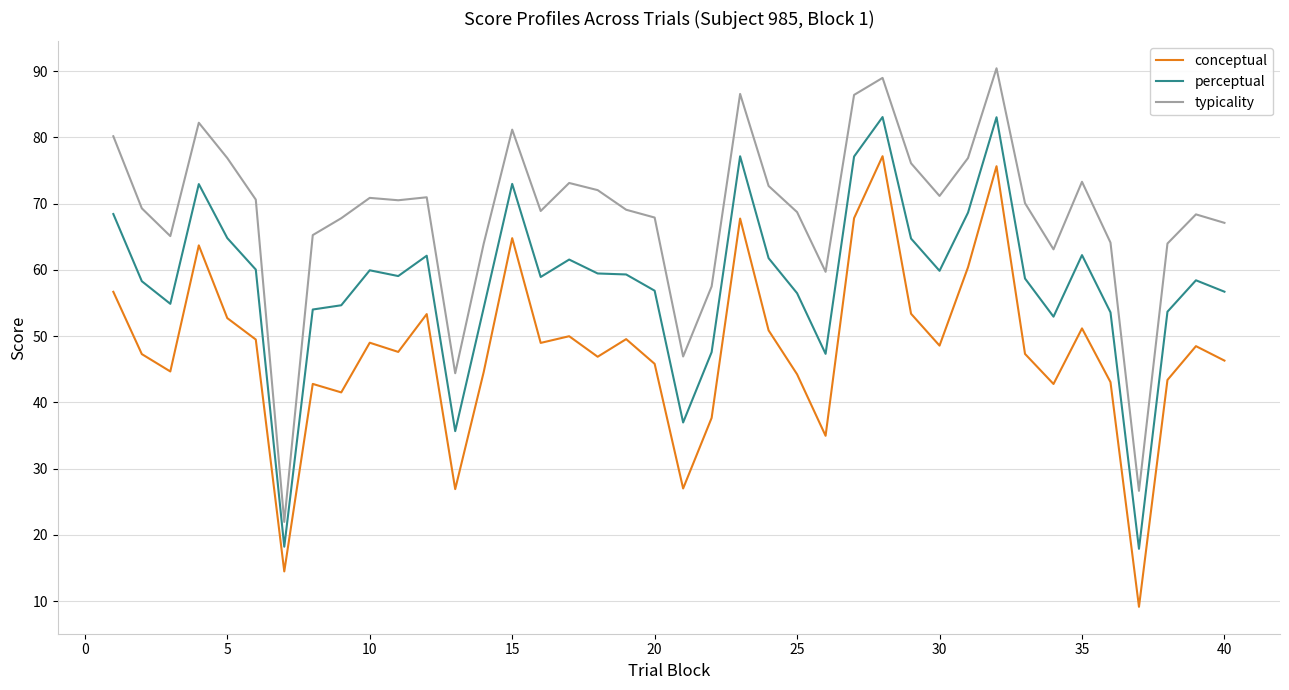

What is the smallest value displayed?

9.1